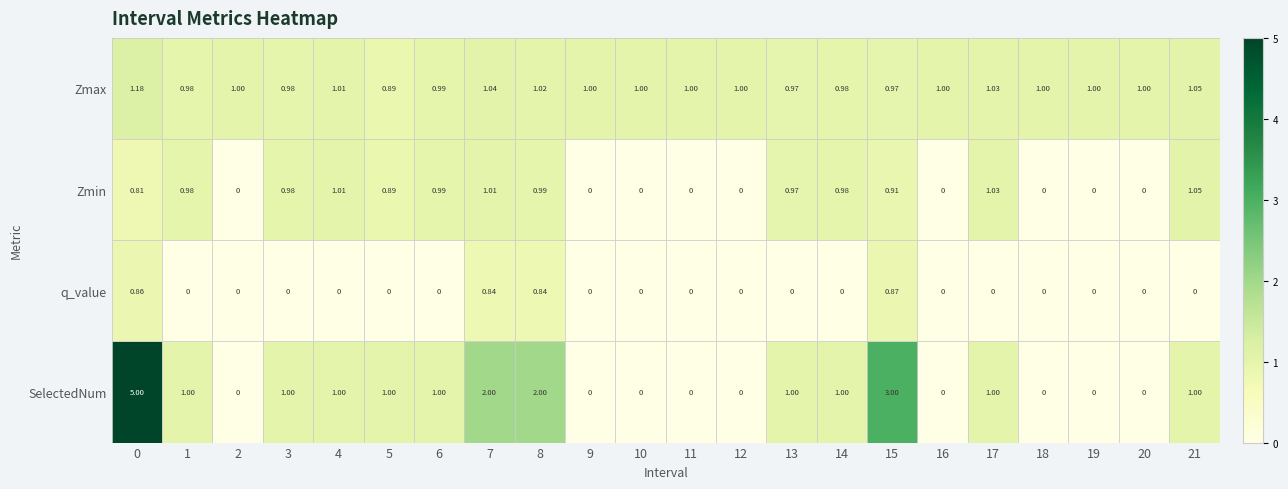

Which series has the largest total across all categories?

Zmax